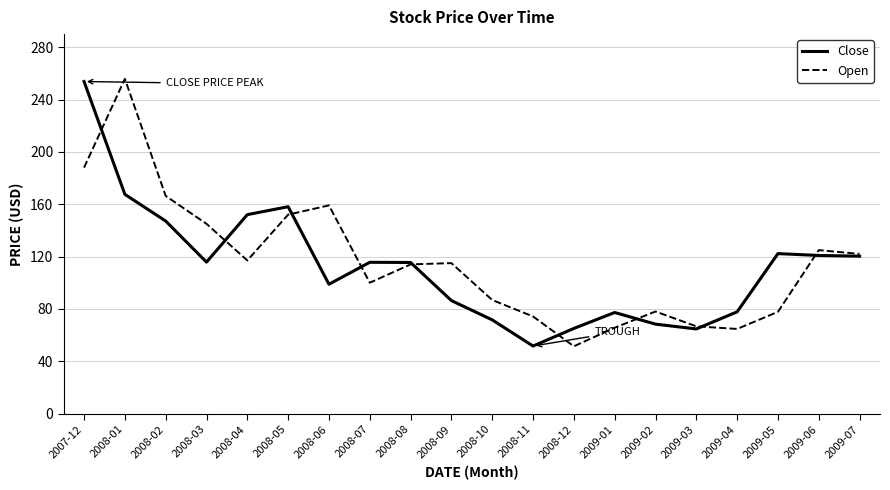

Which series changed the most between 2008-02 and 2009-07?

Open